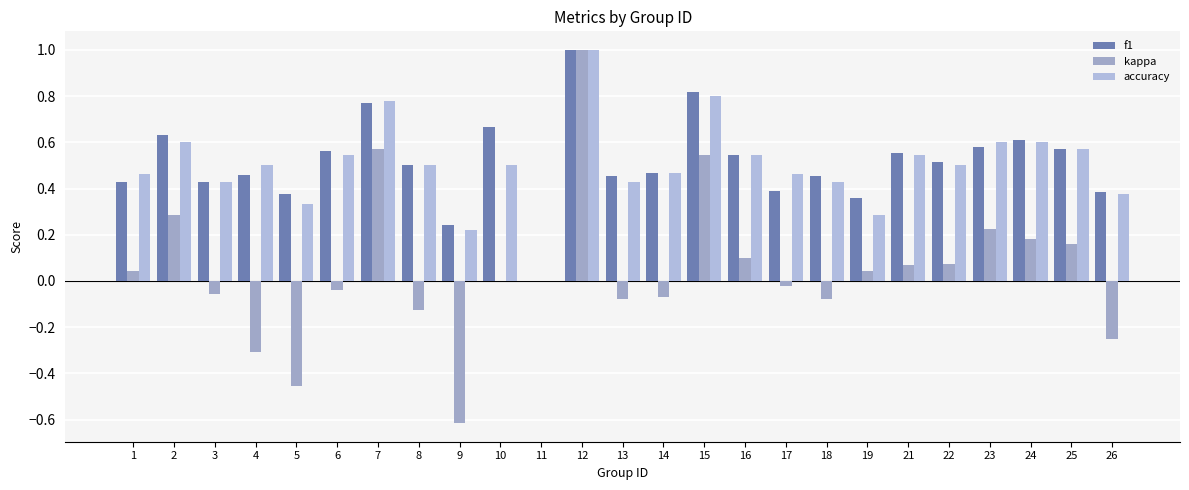

How many data points does each series have?

25